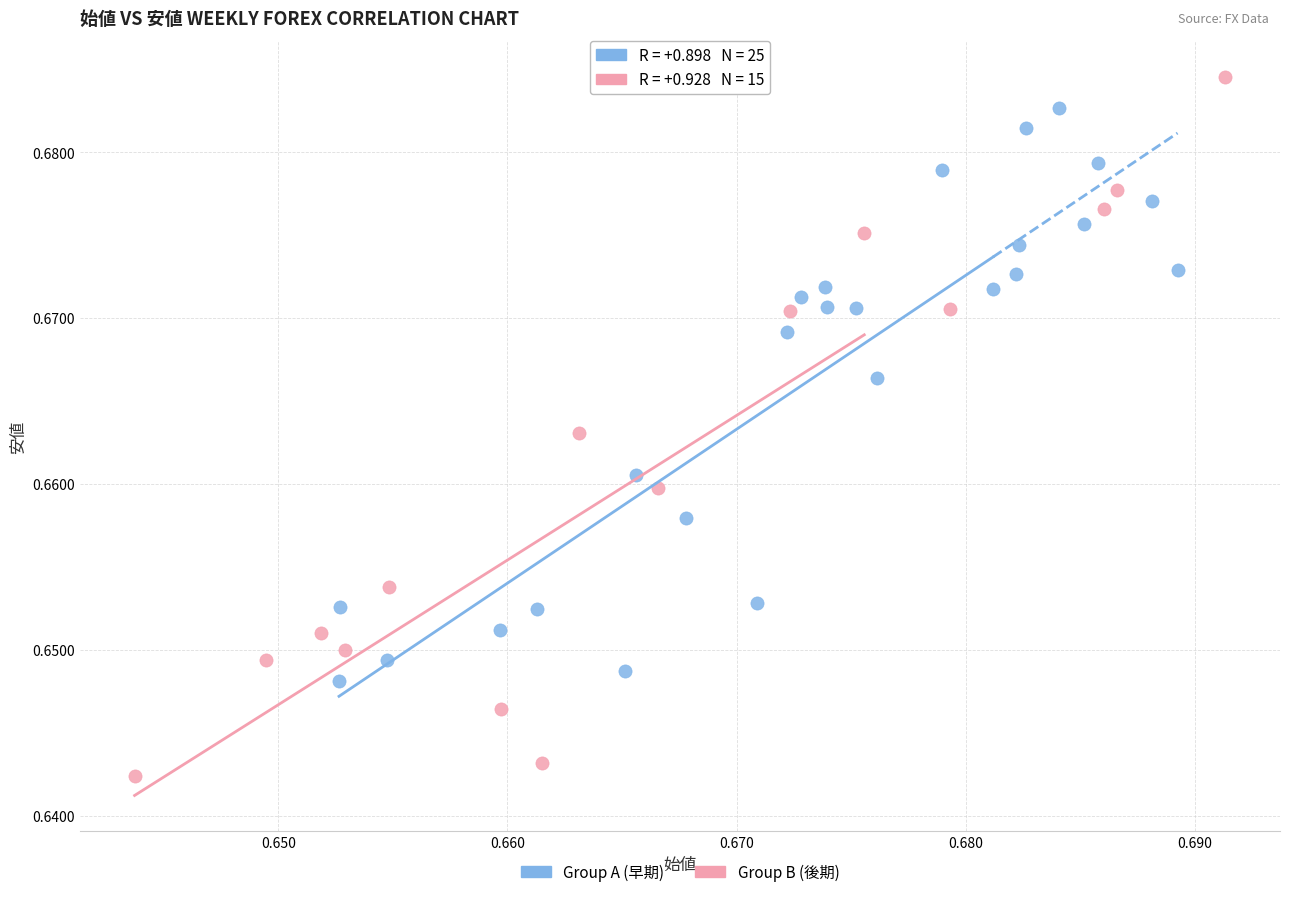

Which series reaches the maximum Y coordinate?

Group B (後期)